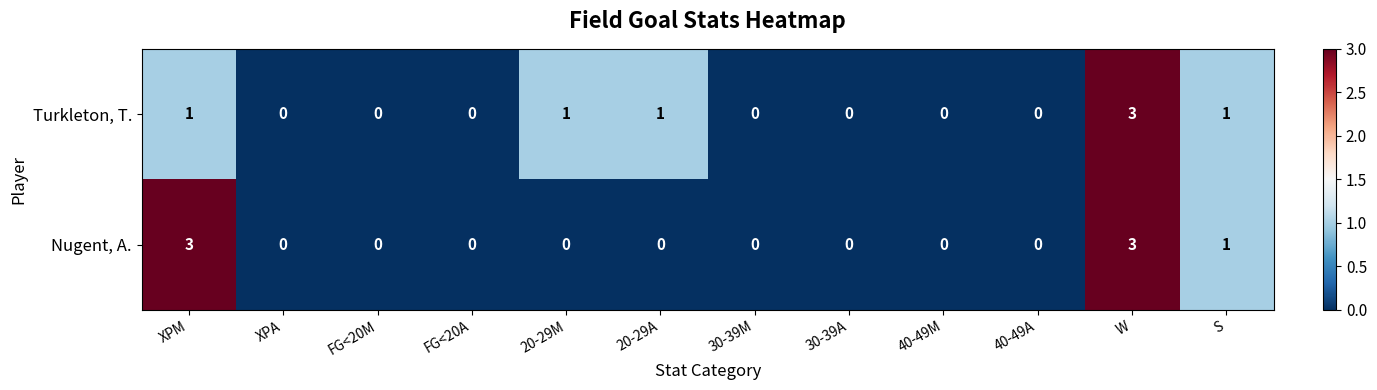

How many categories are shown in the chart?

12